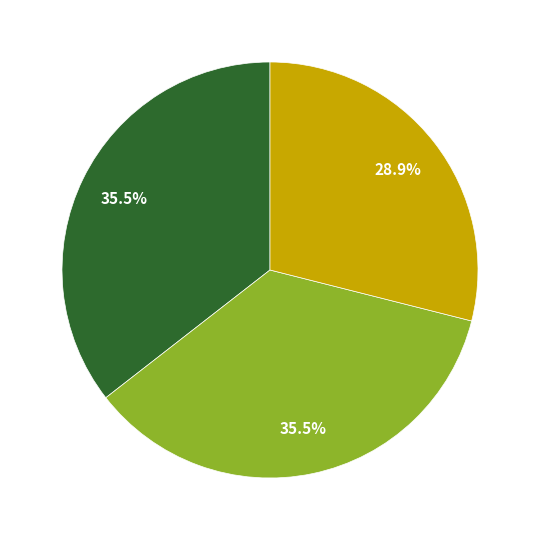

Does any single category account for the majority?

No